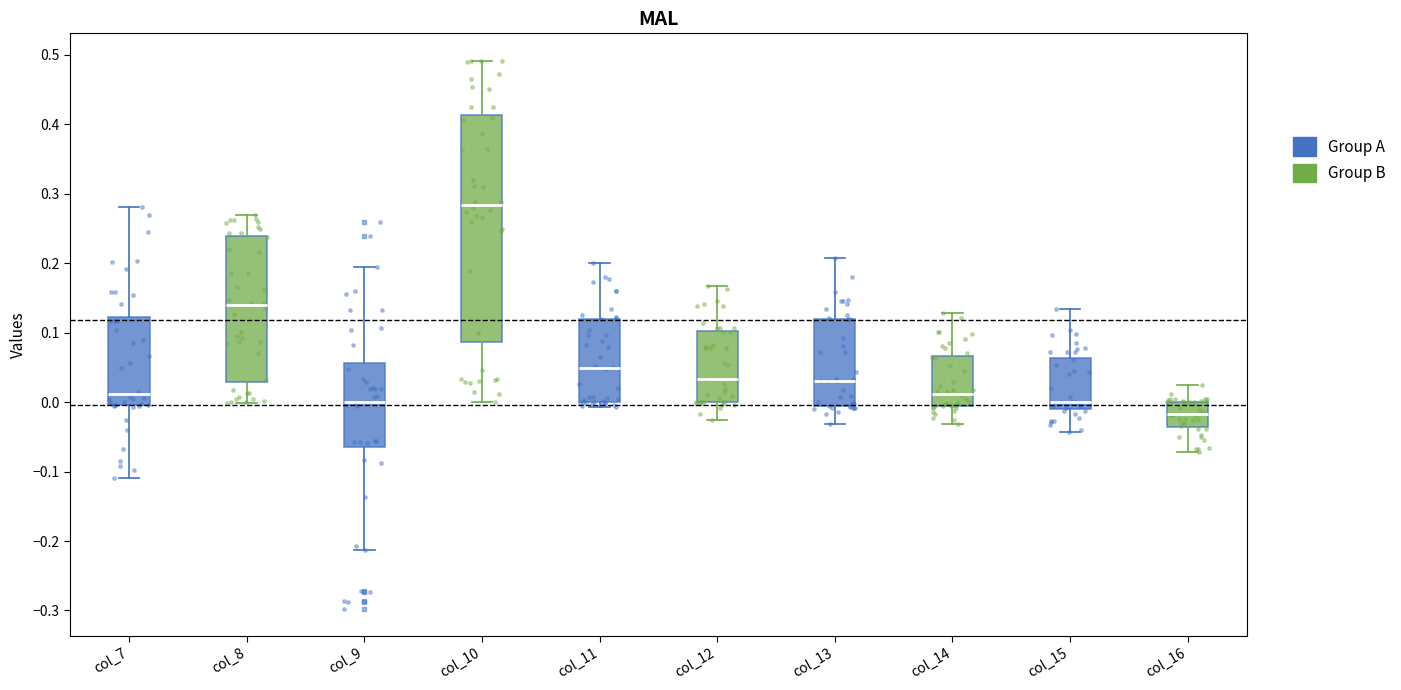

Reading left to right, transcribe this box plot: for each box, give where its median line is, the range the box spans, and where its two whiskers end, as read against the y-axis. The values are not printed on the chart, so give them approximately, as read against the axis.

col_7: median 0.01, box 0.00 to 0.12, whiskers -0.11 to 0.28
col_8: median 0.14, box 0.03 to 0.24, whiskers 0.00 to 0.27
col_9: median 0.00, box -0.06 to 0.06, whiskers -0.21 to 0.20
col_10: median 0.28, box 0.09 to 0.41, whiskers 0.00 to 0.49
col_11: median 0.05, box 0.00 to 0.12, whiskers -0.01 to 0.20
col_12: median 0.03, box 0.00 to 0.10, whiskers -0.03 to 0.17
col_13: median 0.03, box -0.01 to 0.12, whiskers -0.03 to 0.21
col_14: median 0.01, box -0.01 to 0.07, whiskers -0.03 to 0.13
col_15: median 0.00, box -0.01 to 0.06, whiskers -0.04 to 0.13
col_16: median -0.02, box -0.04 to 0.00, whiskers -0.07 to 0.03